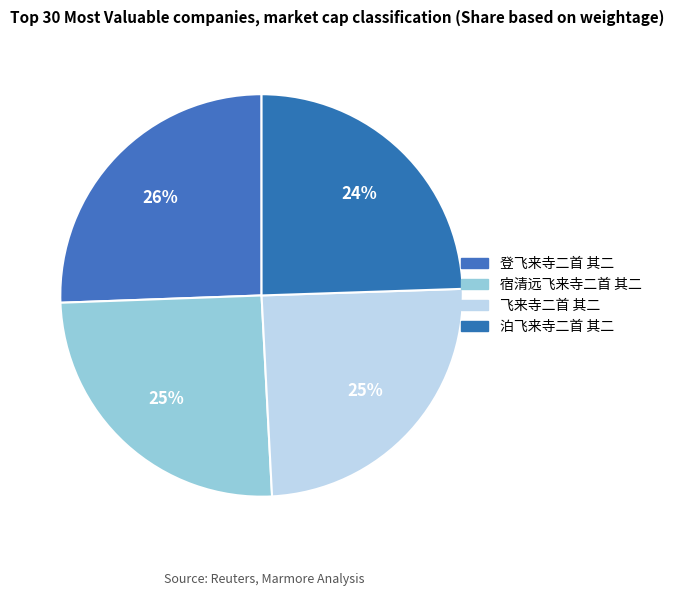

How many slices are in this pie chart?

4